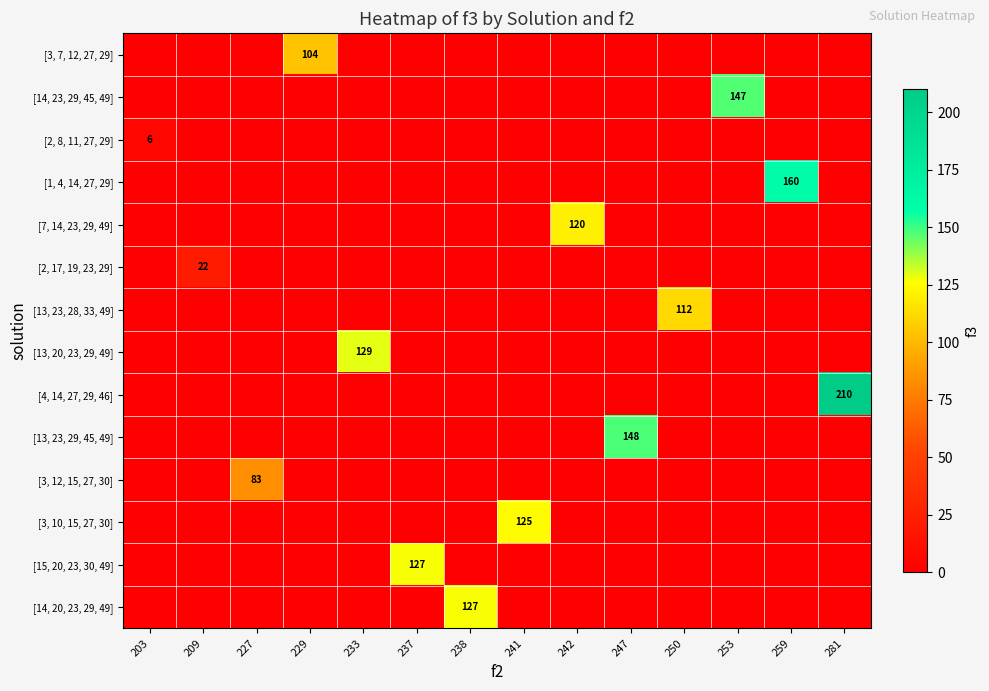

Is it true that [13, 23, 29, 45, 49] equals 148 at 247?

True